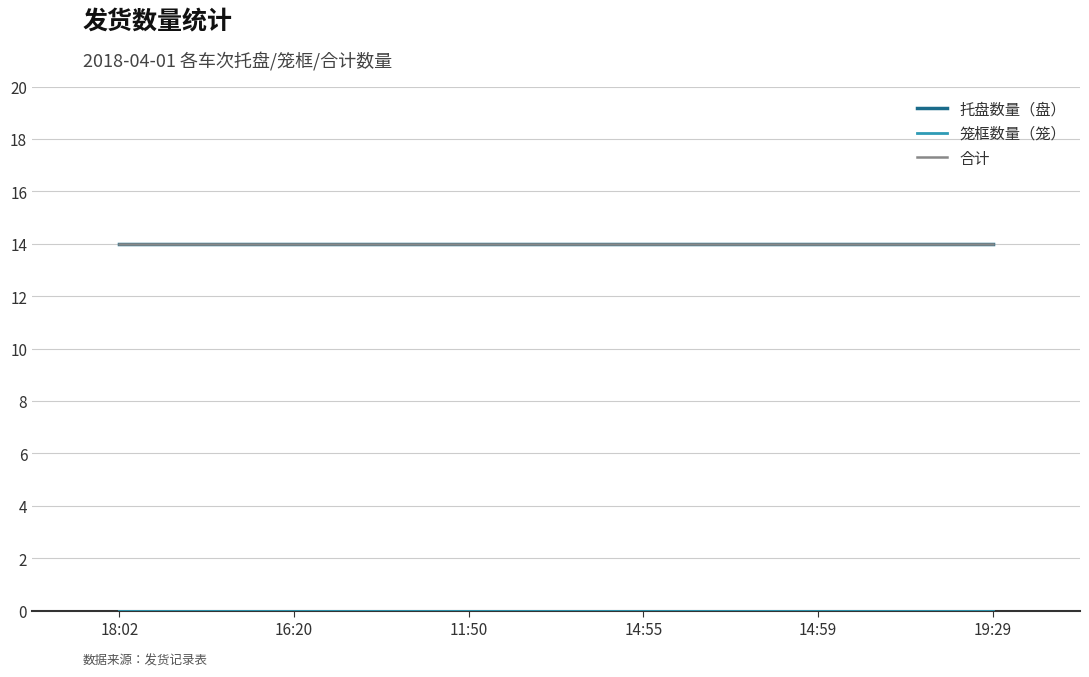

Does the chart have visible grid lines?

Yes